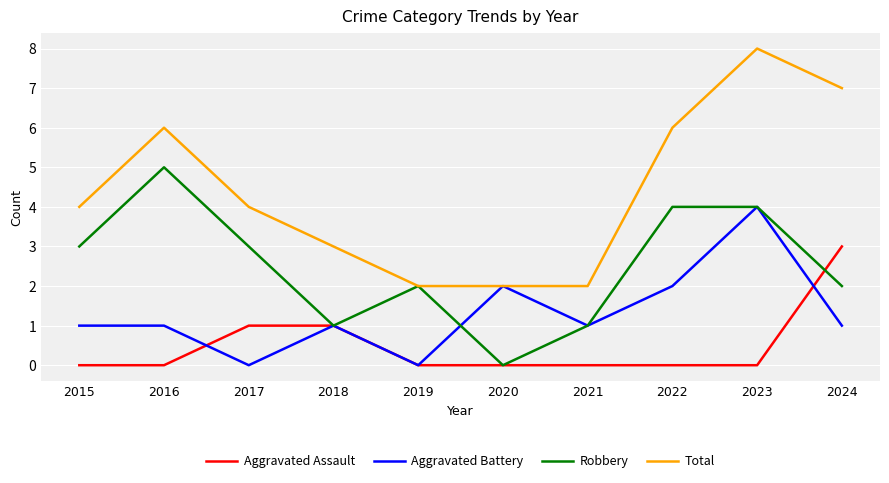

At which label does Aggravated Battery reach its peak?

2023